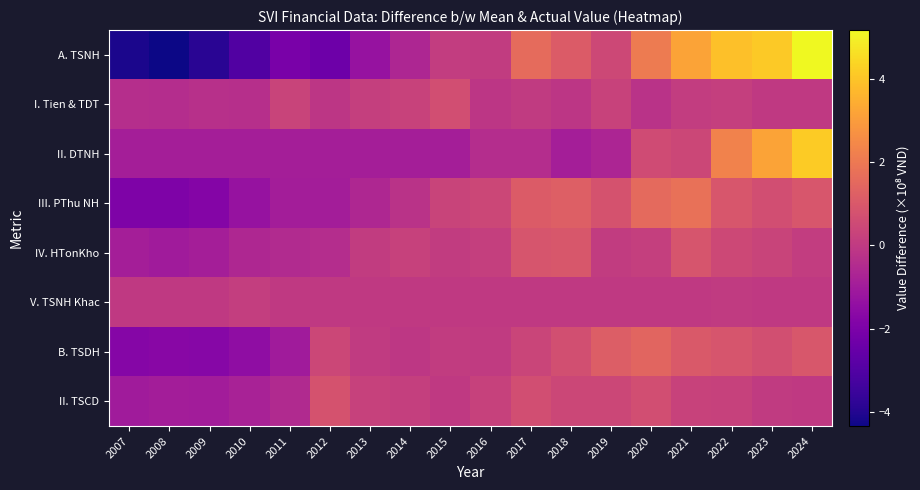

Reading right to left, extract all data points from this chart.

A. TSNH: 2024=5.2	2023=4.1	2022=3.9	2021=3.2	2020=2.1	2019=0.5	2018=1.1	2017=1.6	2016=0.1	2015=0.1	2014=-0.6	2013=-1.3	2012=-2.4	2011=-2.0	2010=-3.0	2009=-3.9	2008=-4.3	2007=-4.1
I. Tien & TDT: 2024=-0.0	2023=-0.0	2022=0.2	2021=0.1	2020=-0.2	2019=0.3	2018=-0.1	2017=0.0	2016=-0.1	2015=0.6	2014=0.3	2013=0.2	2012=-0.1	2011=0.3	2010=-0.3	2009=-0.3	2008=-0.4	2007=-0.4
II. DTNH: 2024=4.2	2023=3.2	2022=2.3	2021=0.4	2020=0.6	2019=-0.7	2018=-0.9	2017=-0.4	2016=-0.4	2015=-0.9	2014=-0.9	2013=-0.9	2012=-0.9	2011=-0.9	2010=-0.9	2009=-0.9	2008=-0.9	2007=-0.9
III. PThu NH: 2024=0.9	2023=0.6	2022=0.9	2021=1.8	2020=1.5	2019=0.8	2018=1.2	2017=1.1	2016=0.4	2015=0.3	2014=-0.2	2013=-0.6	2012=-0.9	2011=-1.0	2010=-1.3	2009=-1.8	2008=-1.9	2007=-1.9
IV. HTonKho: 2024=0.1	2023=0.3	2022=0.5	2021=0.9	2020=0.2	2019=0.1	2018=0.9	2017=0.9	2016=0.2	2015=0.1	2014=0.2	2013=0.0	2012=-0.4	2011=-0.5	2010=-0.6	2009=-0.9	2008=-1.0	2007=-0.9
V. TSNH Khac: 2024=0.0	2023=-0.0	2022=0.0	2021=-0.0	2020=-0.0	2019=-0.0	2018=-0.0	2017=-0.0	2016=-0.0	2015=-0.0	2014=-0.0	2013=-0.0	2012=0.0	2011=-0.0	2010=0.2	2009=-0.0	2008=-0.0	2007=-0.0
B. TSDH: 2024=1.0	2023=0.7	2022=0.9	2021=1.0	2020=1.4	2019=1.2	2018=0.7	2017=0.4	2016=0.0	2015=0.1	2014=-0.1	2013=0.0	2012=0.4	2011=-1.0	2010=-1.5	2009=-1.7	2008=-1.7	2007=-1.8
II. TSCD: 2024=0.0	2023=0.0	2022=0.3	2021=0.3	2020=0.6	2019=0.5	2018=0.4	2017=0.7	2016=0.3	2015=0.0	2014=0.2	2013=0.2	2012=0.8	2011=-0.5	2010=-0.8	2009=-1.0	2008=-0.9	2007=-1.0